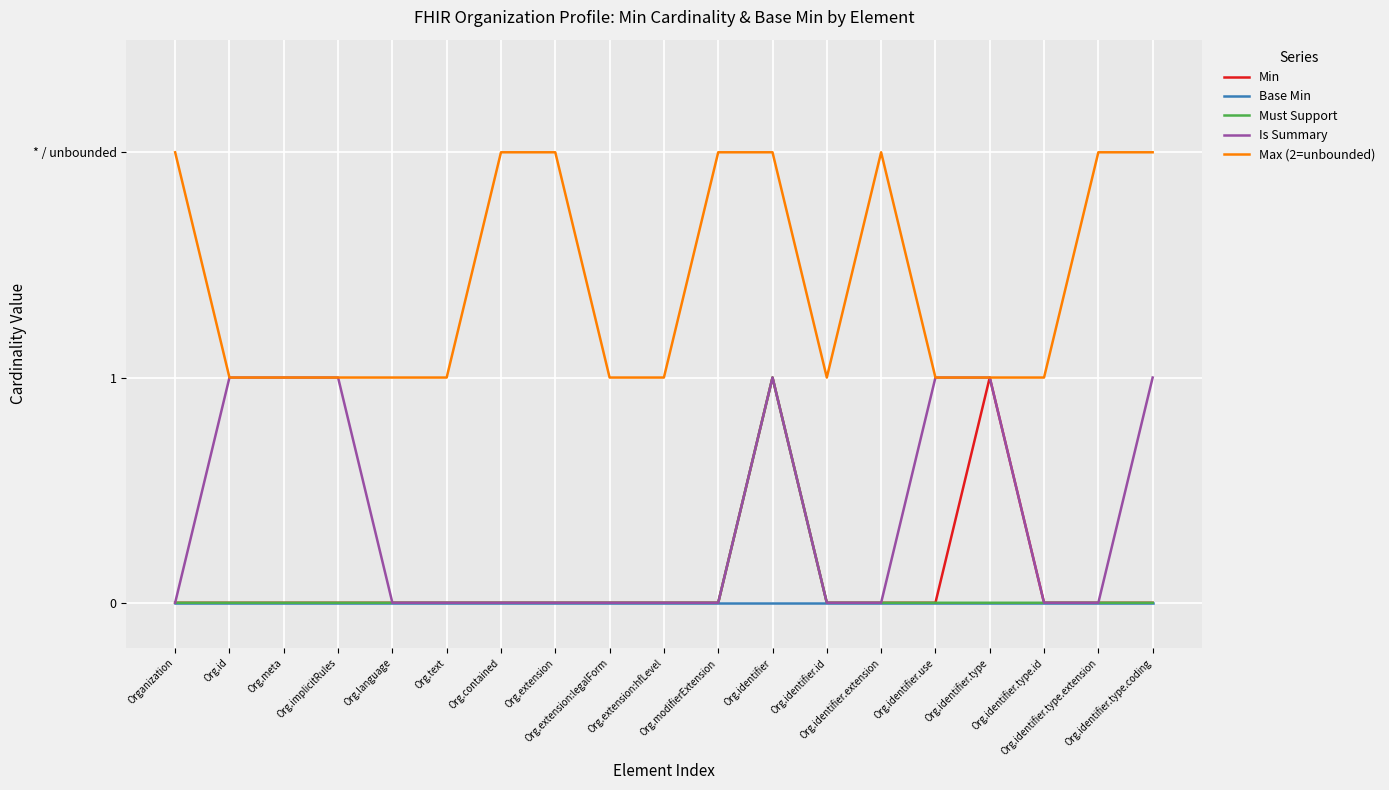

What are all the series names shown in the legend?

Min, Base Min, Must Support, Is Summary, Max (2=unbounded)